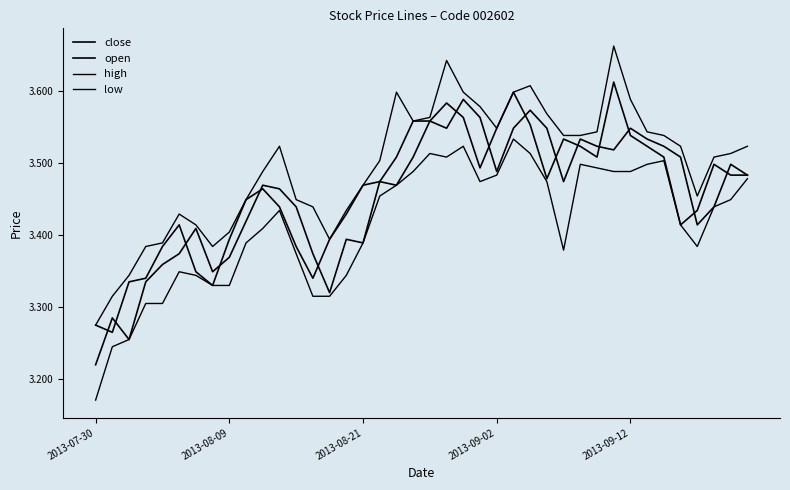

True or false: high and close cross at least once.

False